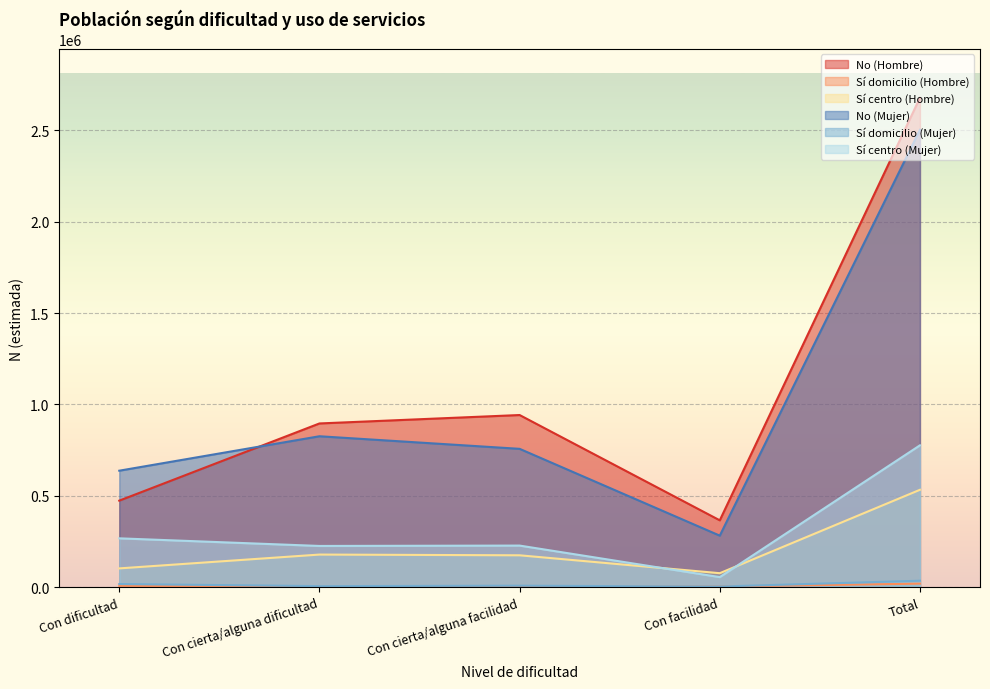

How many data points in No (Mujer) are less than 756997?

2